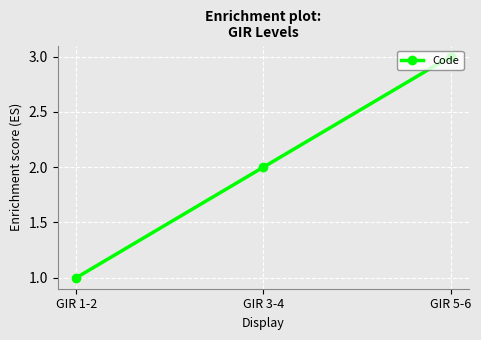

List the labels in order of value, smallest first.

GIR 1-2, GIR 3-4, GIR 5-6